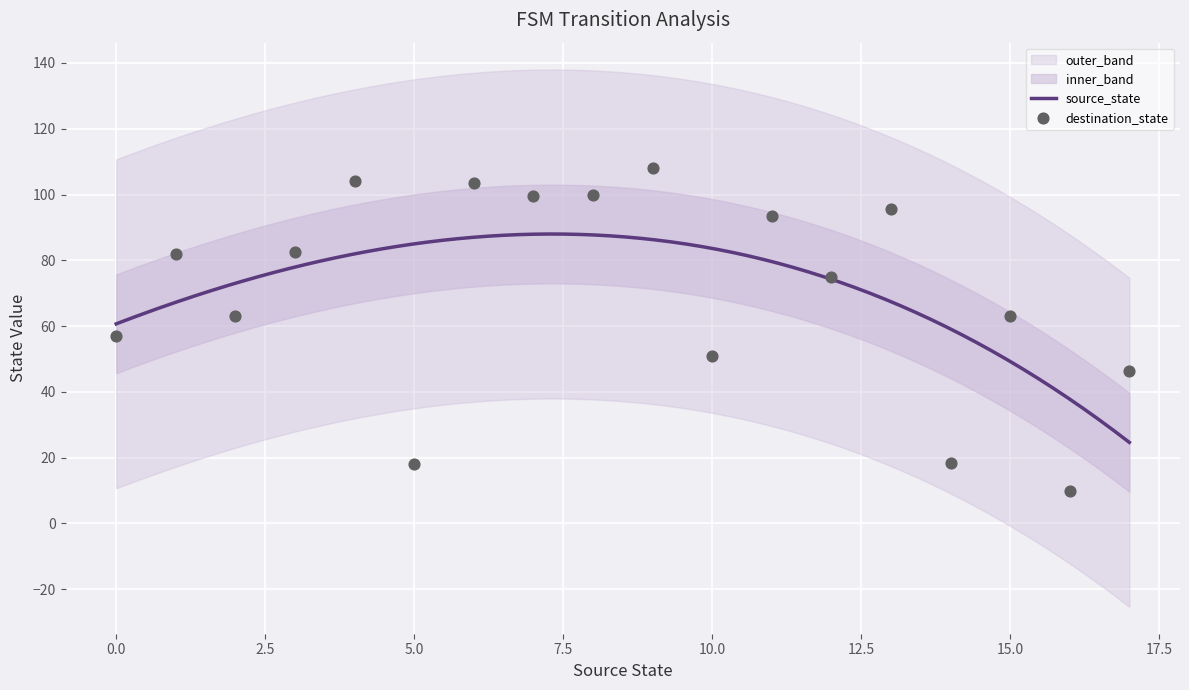

What is the lowest value of the source_state series?

24.7